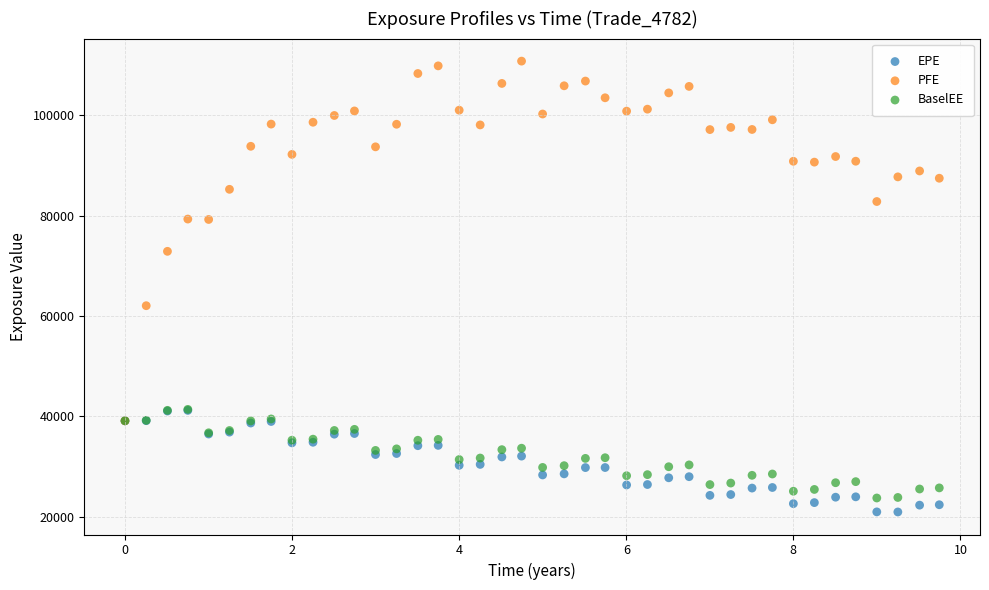

Across all series, what Y value is closest to 65893?

62074.9